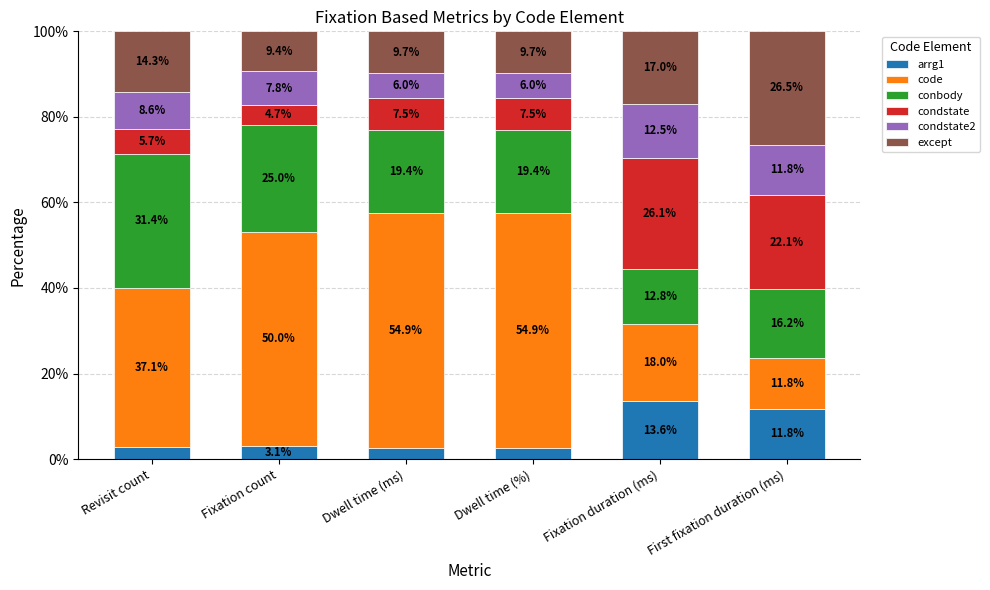

What is the maximum value for arrg1?

13.6